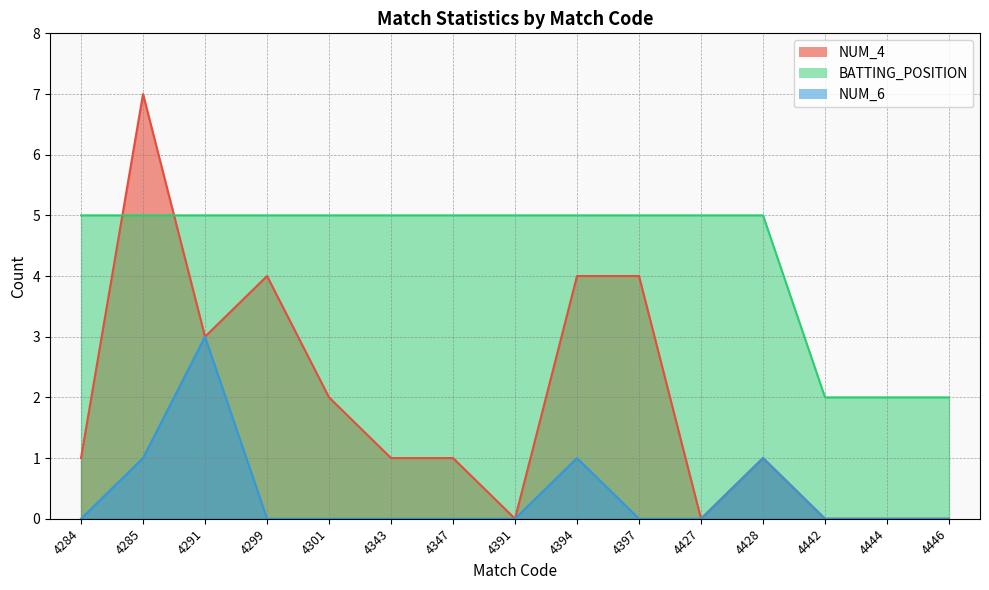

True or false: NUM_4 and NUM_6 intersect in this chart.

False